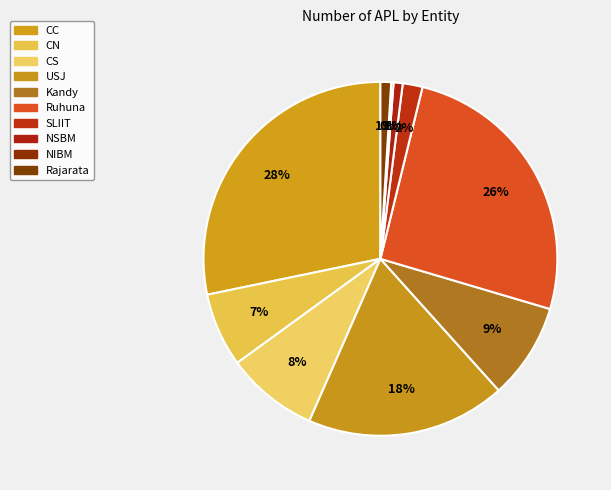

Count the number of slices in the pie.

10